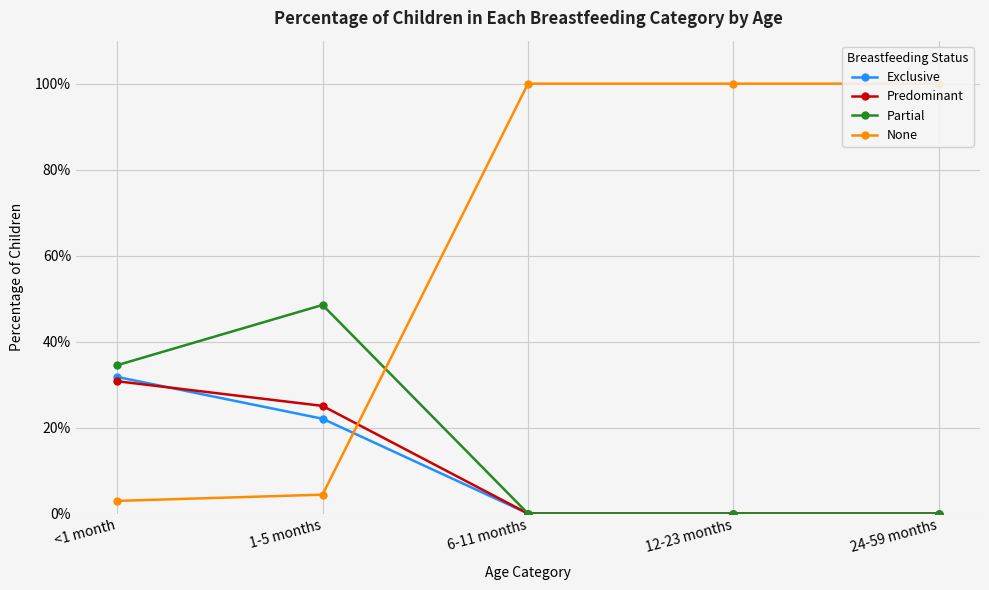

How many lines are shown in the chart?

4